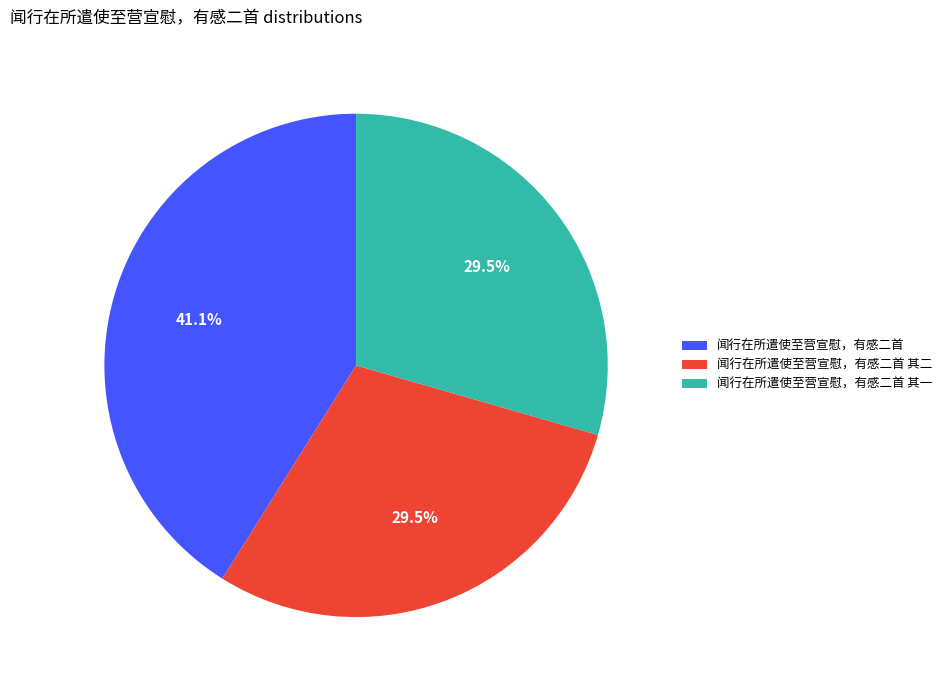

Does 闻行在所遣使至营宣慰，有感二首 其一 account for over 50% of the chart?

No